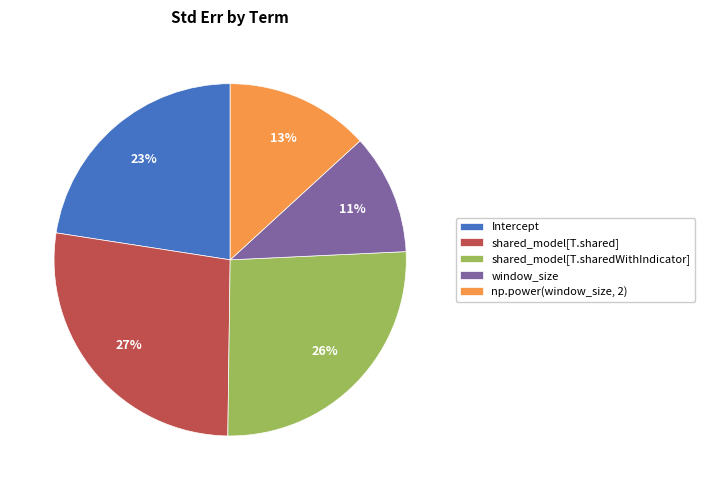

To the nearest percent, what percentage of the pie is window_size?

11%